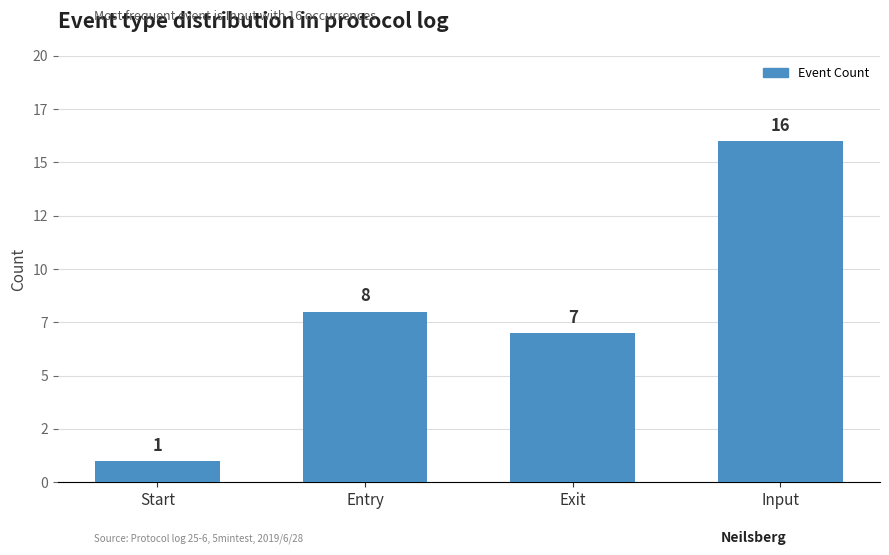

What is the greatest value displayed?

16